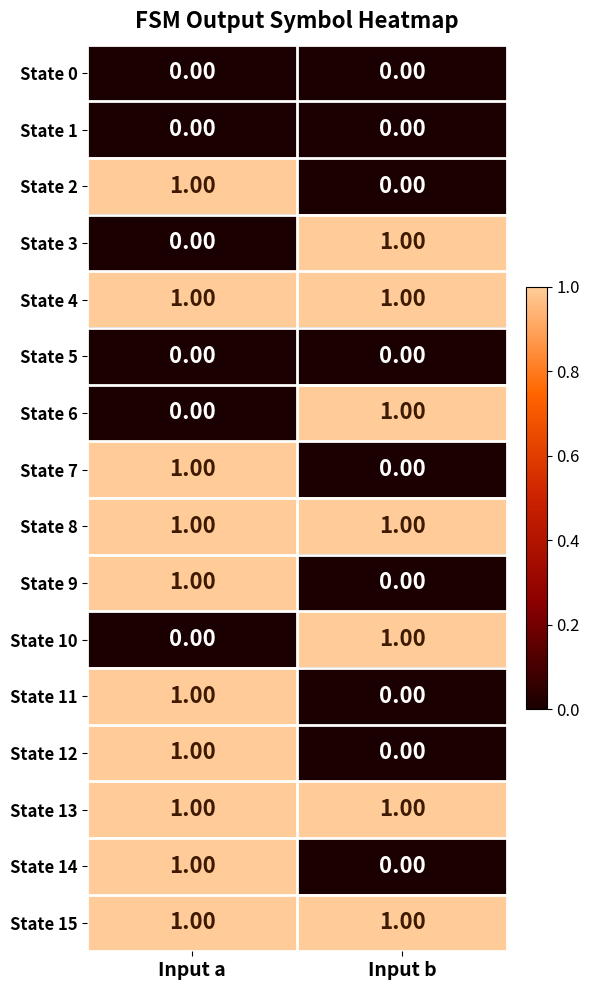

What is the total value across all series at Input a?

10